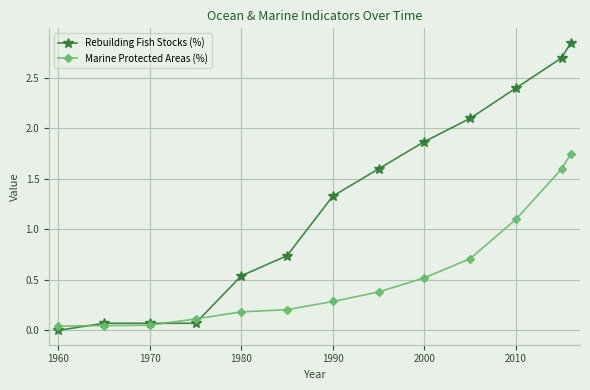

Rank the series by their maximum value, from lowest to highest.

Marine Protected Areas (%), Rebuilding Fish Stocks (%)